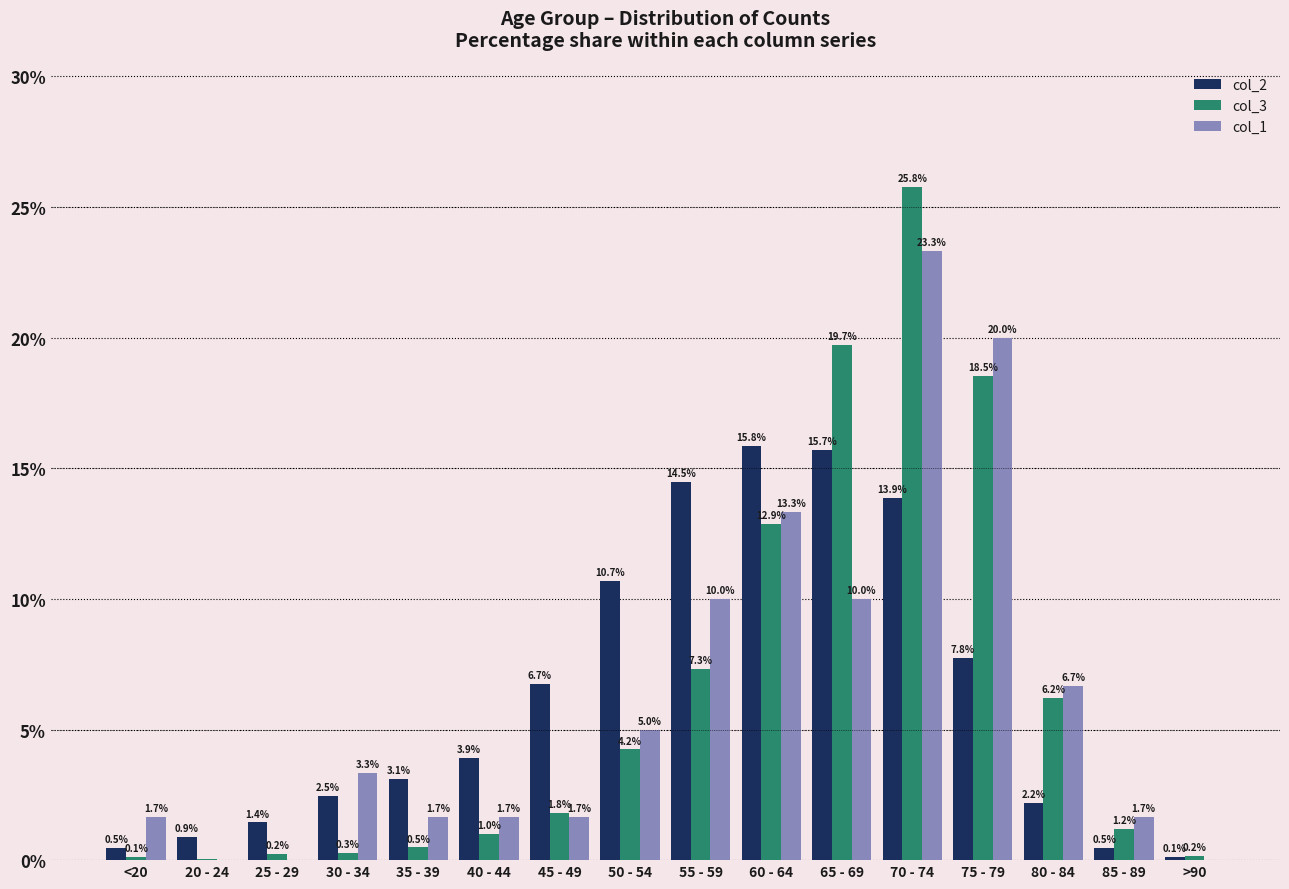

Are the bars horizontal?

No